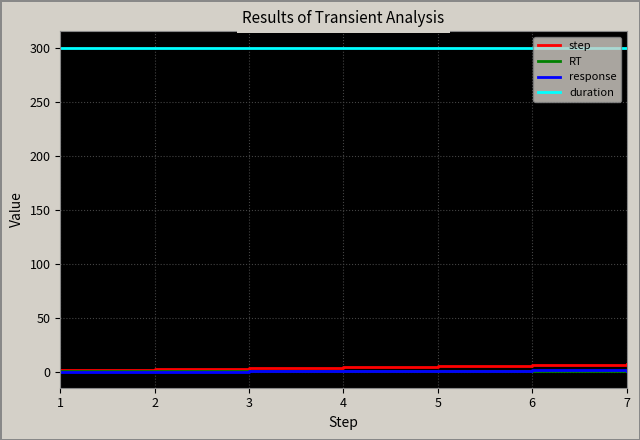

True or false: duration has a value of 300.0 at 7.

True